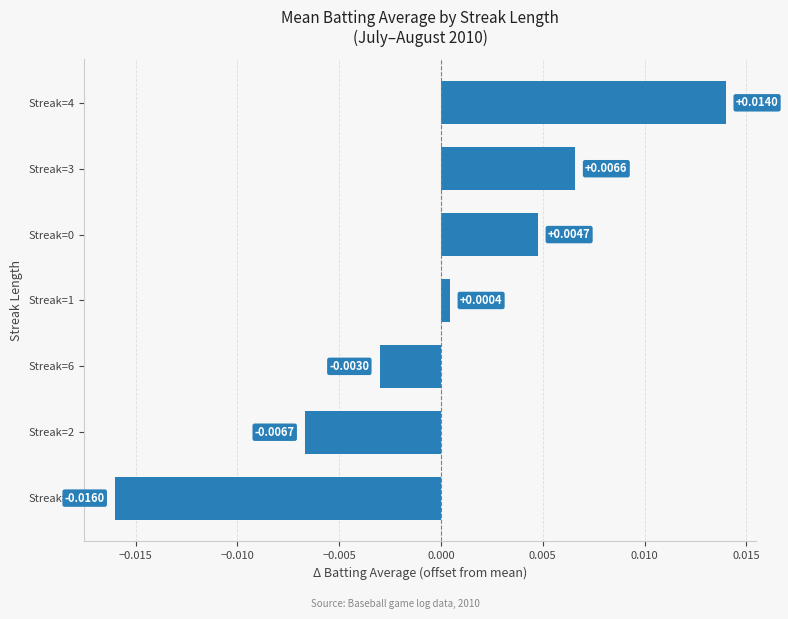

Which has a higher value, Streak=1 or Streak=4?

Streak=4